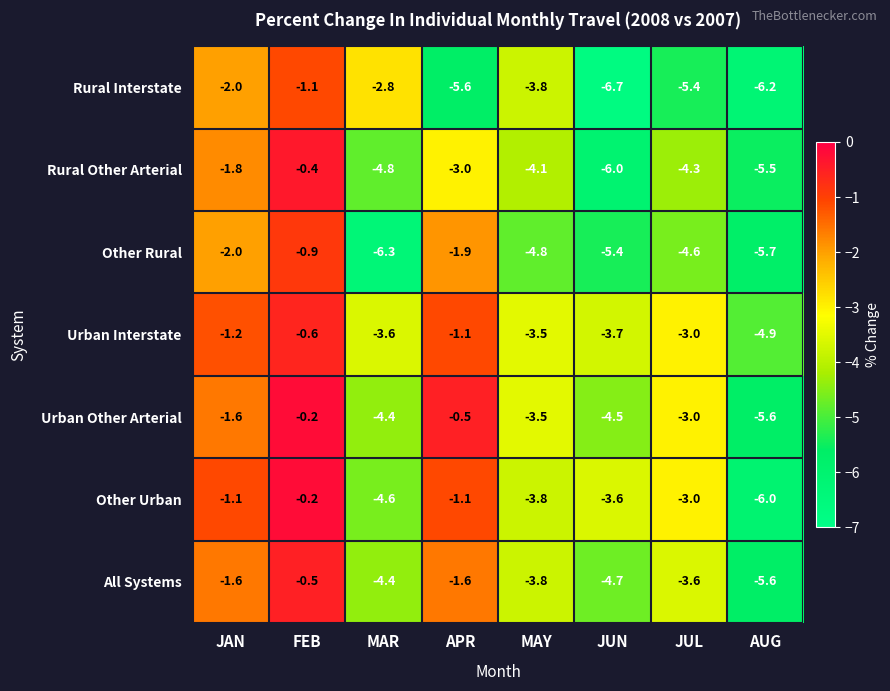

At which category is the sum across all series the highest?

FEB